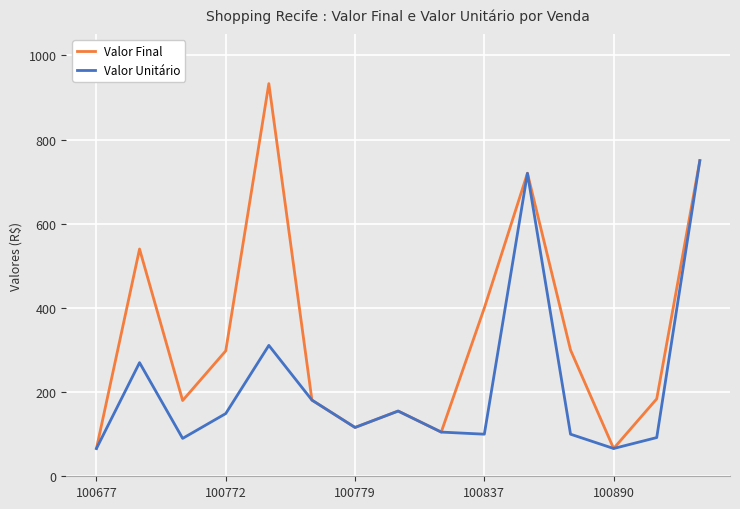

How many lines are shown in the chart?

2